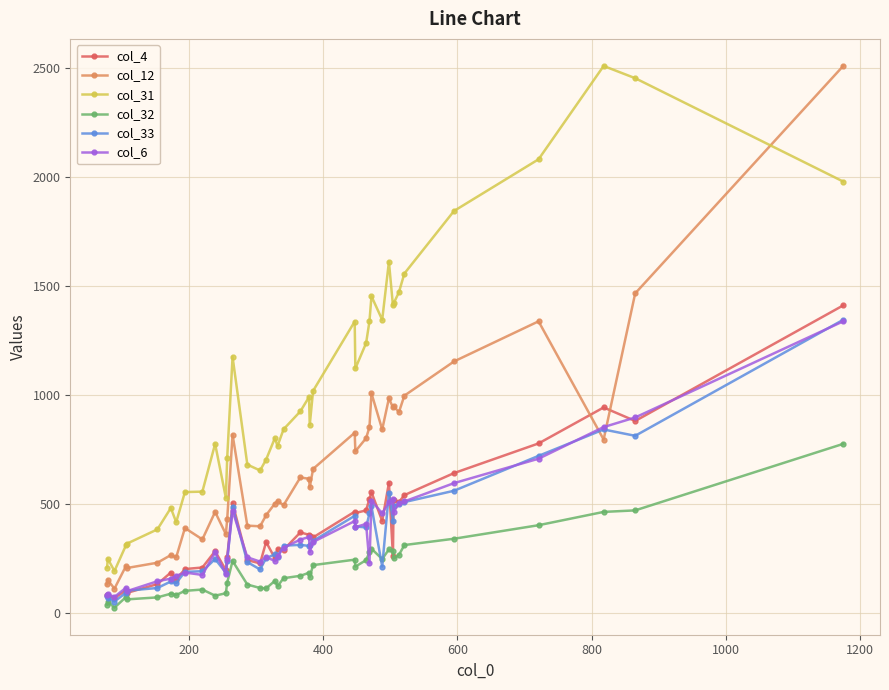

What is the value of the col_12 point at the 1st from the left?

132